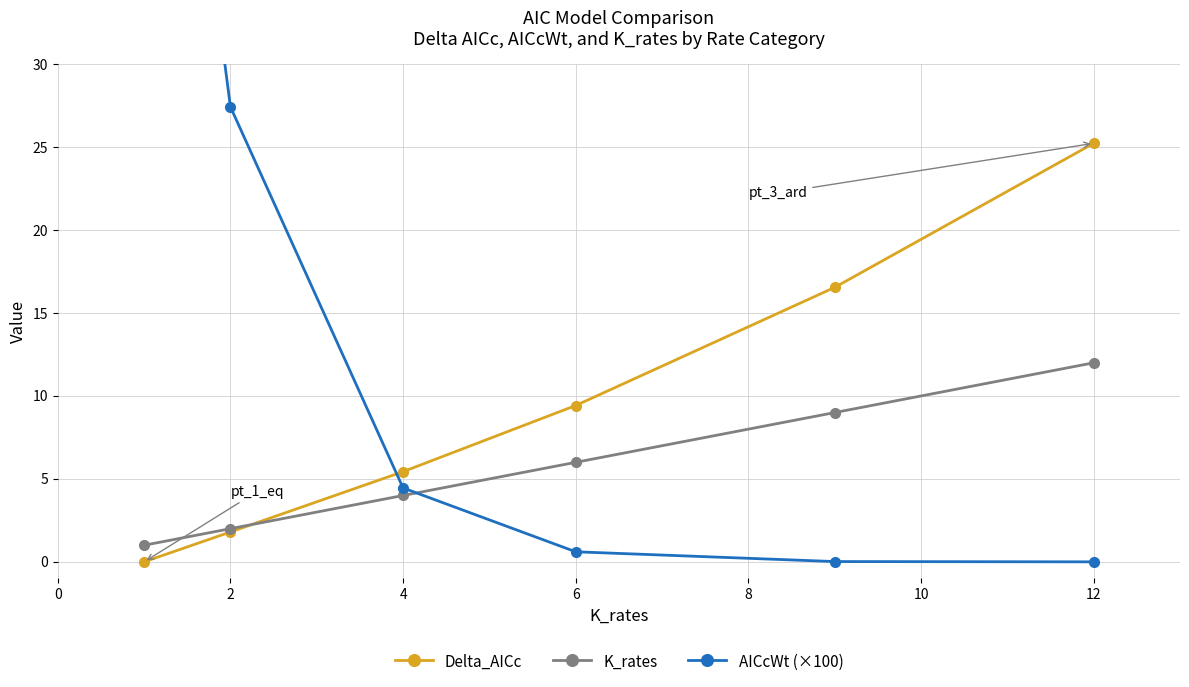

What is the lowest value of the K_rates series?

1.0